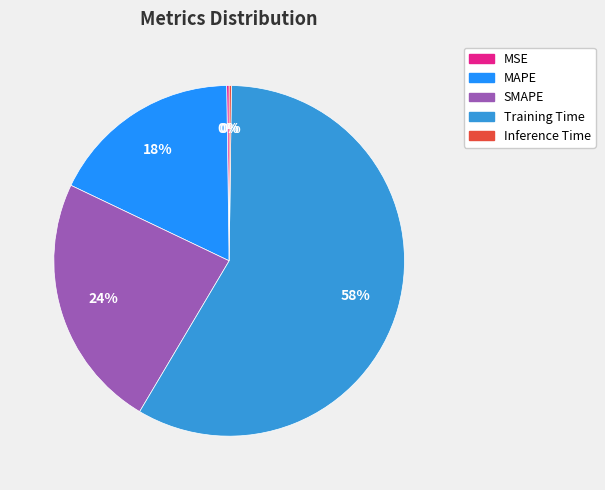

Does Training Time represent more than half of the total?

Yes